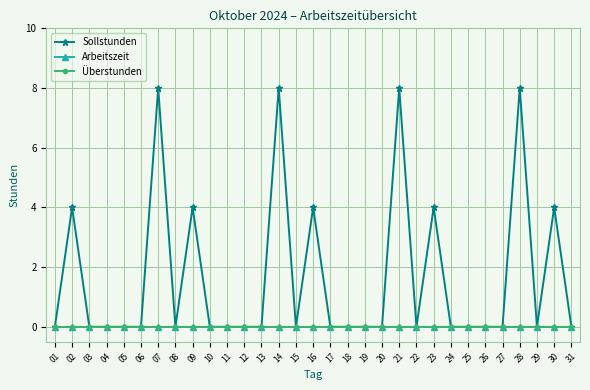

The value of Überstunden at 21 is 0. True or false?

True